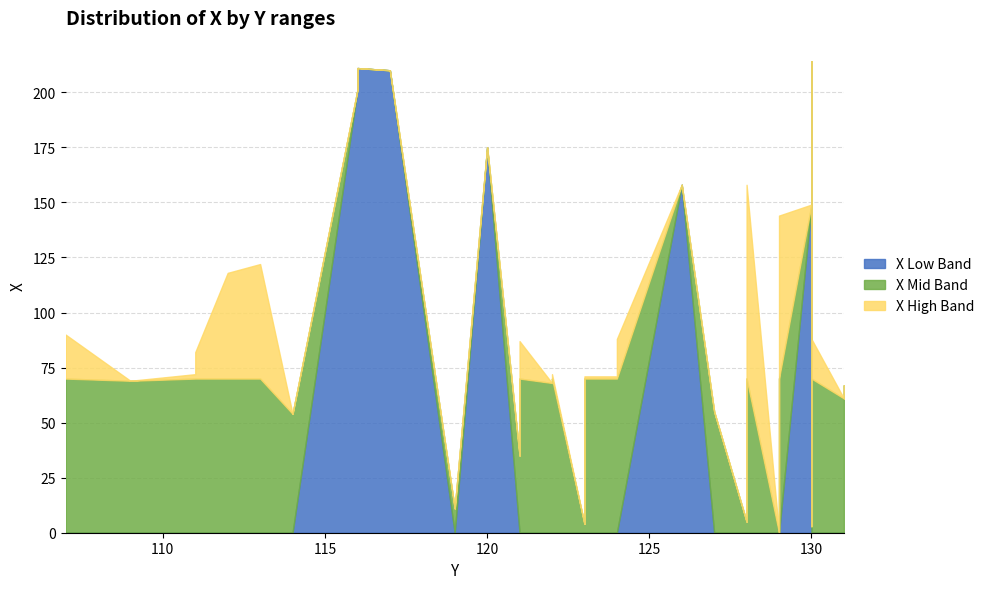

Which category has the lowest value across all series?

130